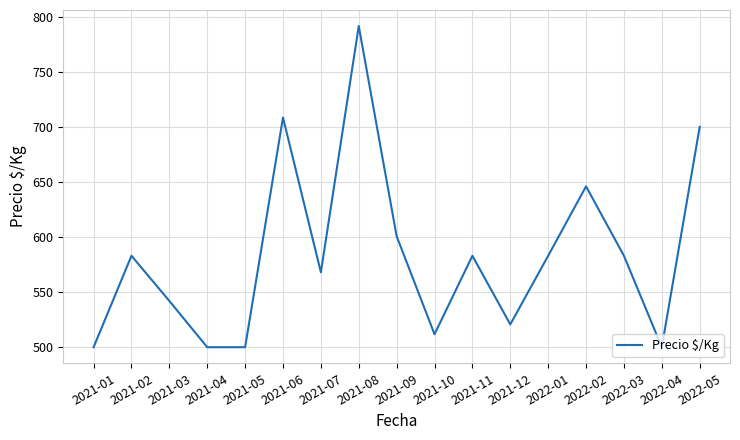

What is the ratio of the value at 2022-02 to the value at 2022-05?

0.9